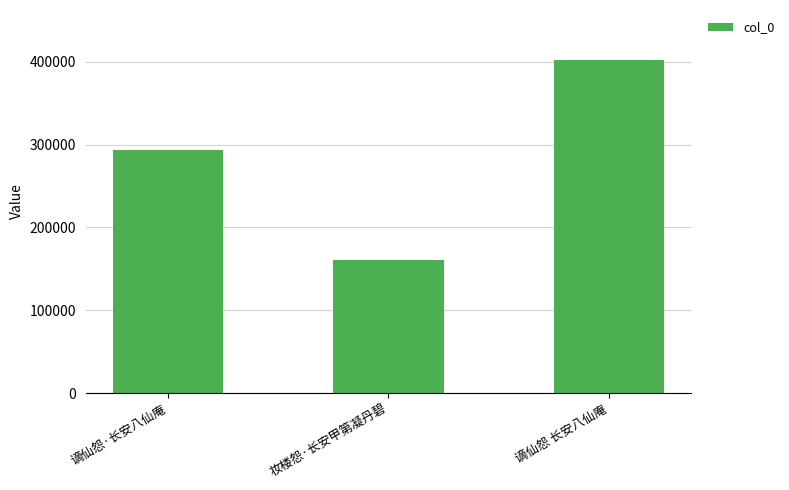

What is the value of the 3rd bar from the left?

402401